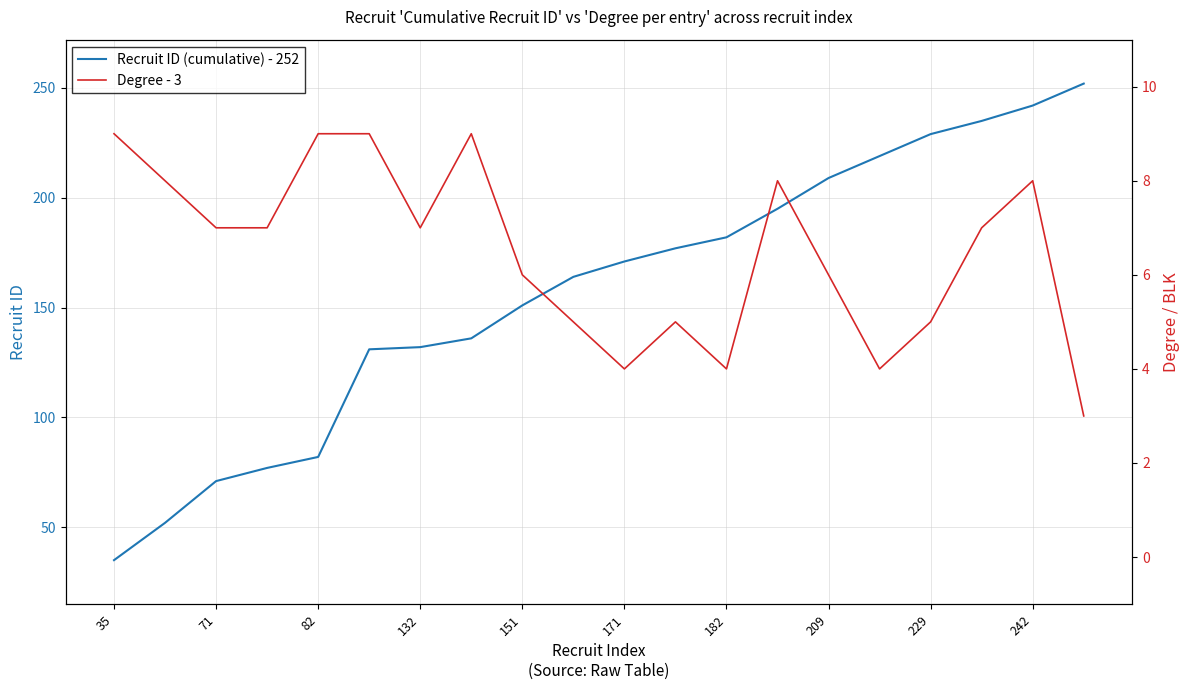

Rank the series by their average value, from lowest to highest.

Degree - 3, Recruit ID (cumulative) - 252